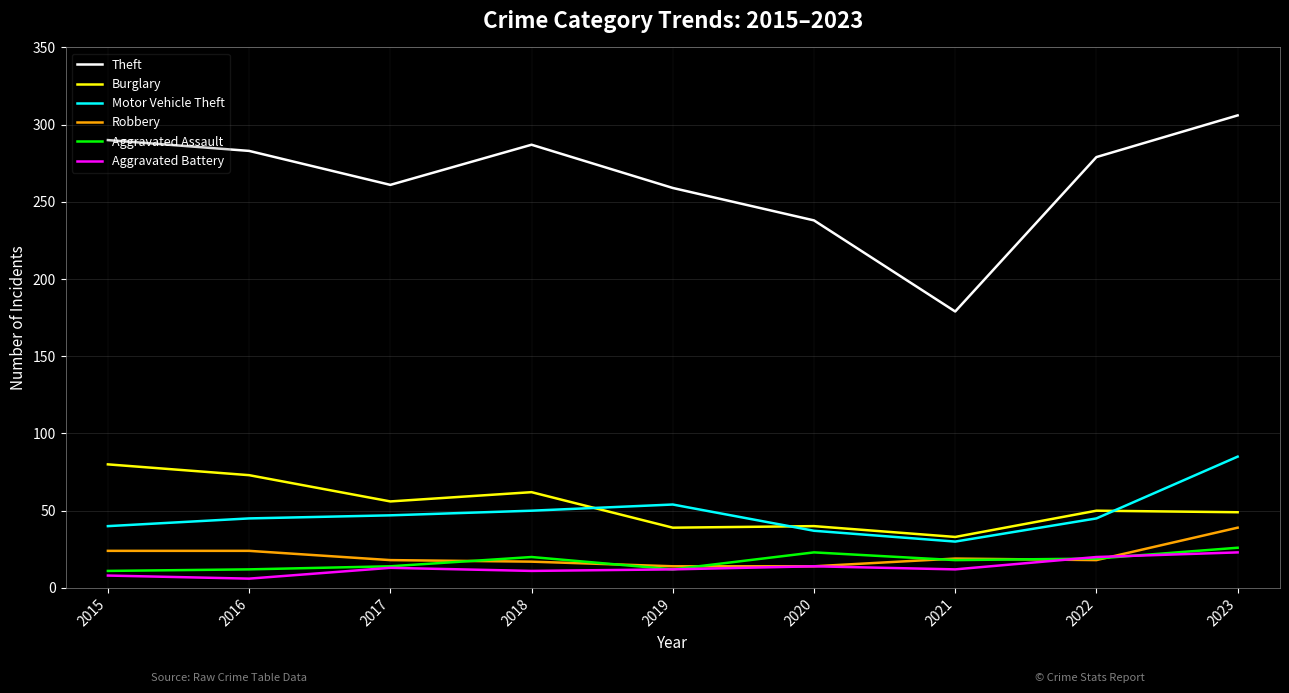

At which label does Theft reach its minimum?

2021